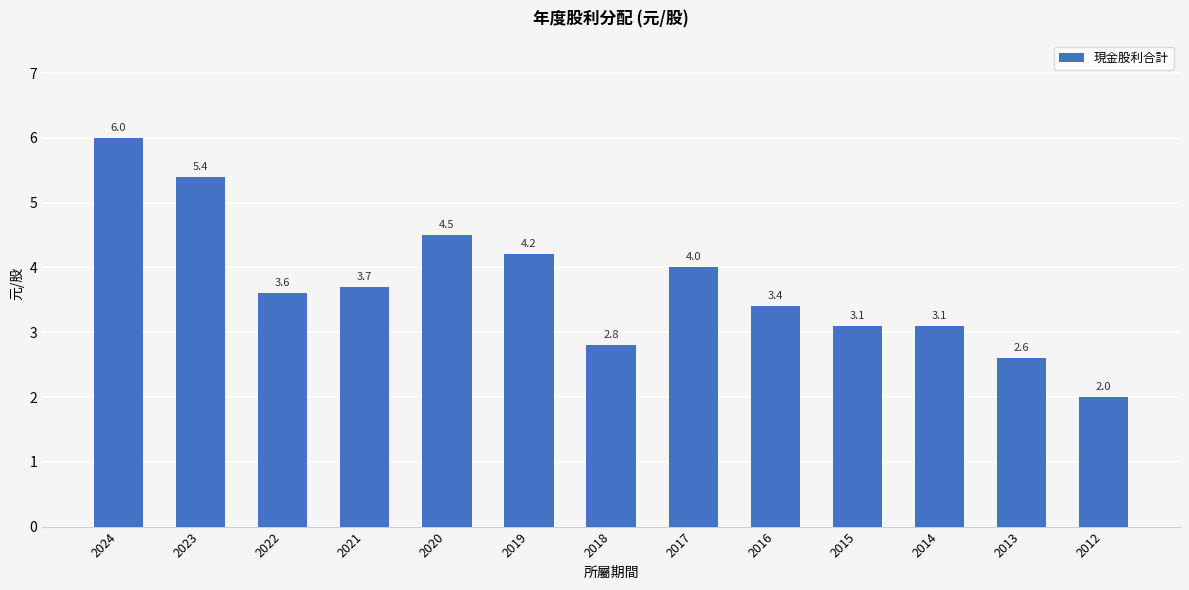

Reading left to right, list all the values displayed in this chart.

2024=6.0	2023=5.4	2022=3.6	2021=3.7	2020=4.5	2019=4.2	2018=2.8	2017=4.0	2016=3.4	2015=3.1	2014=3.1	2013=2.6	2012=2.0